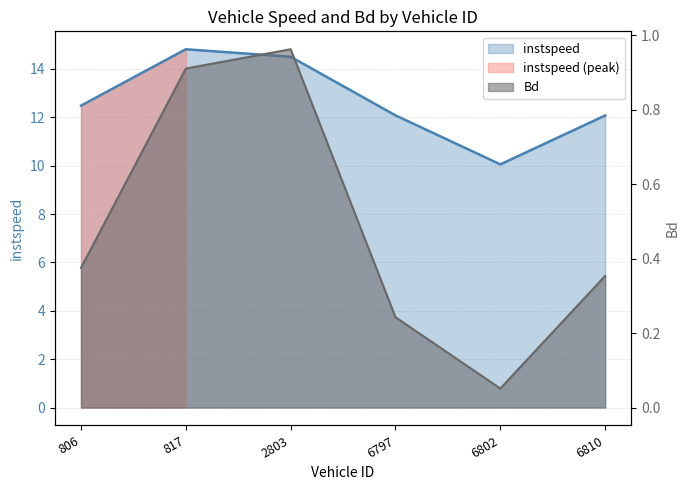

The value of instspeed at 2803.0 is 14.5. True or false?

True